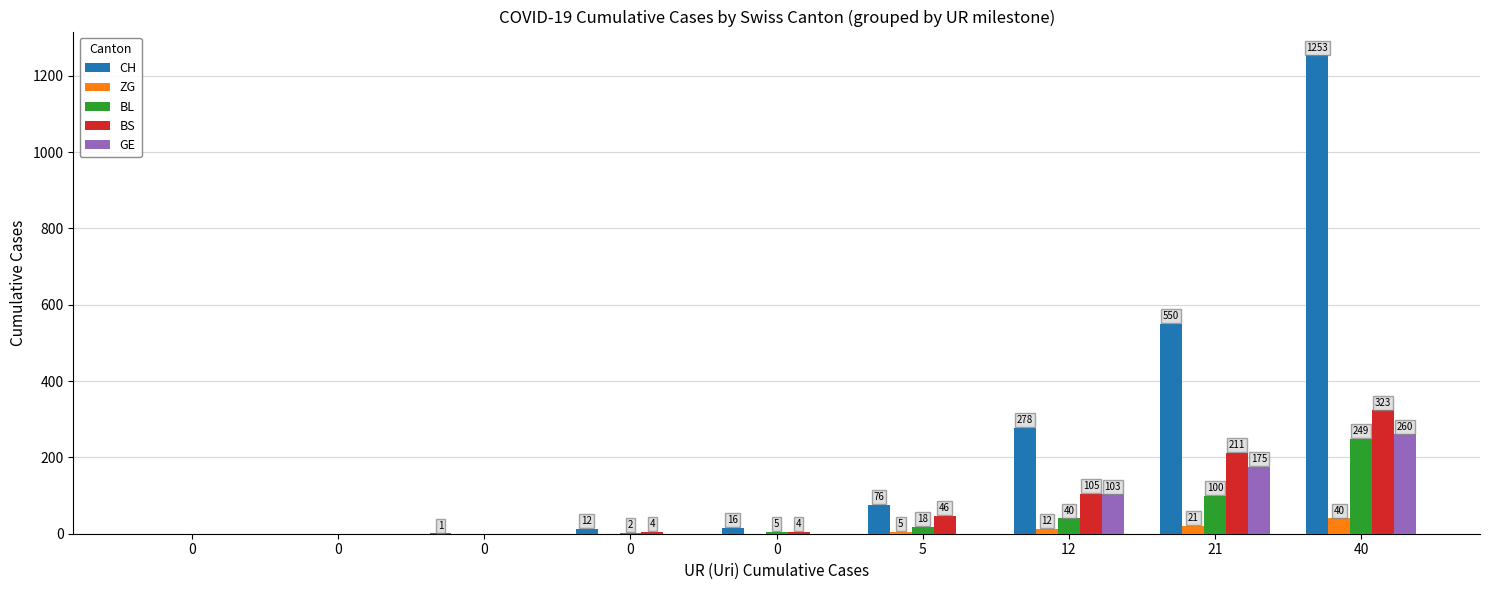

How many values in the ZG series exceed 0?

4